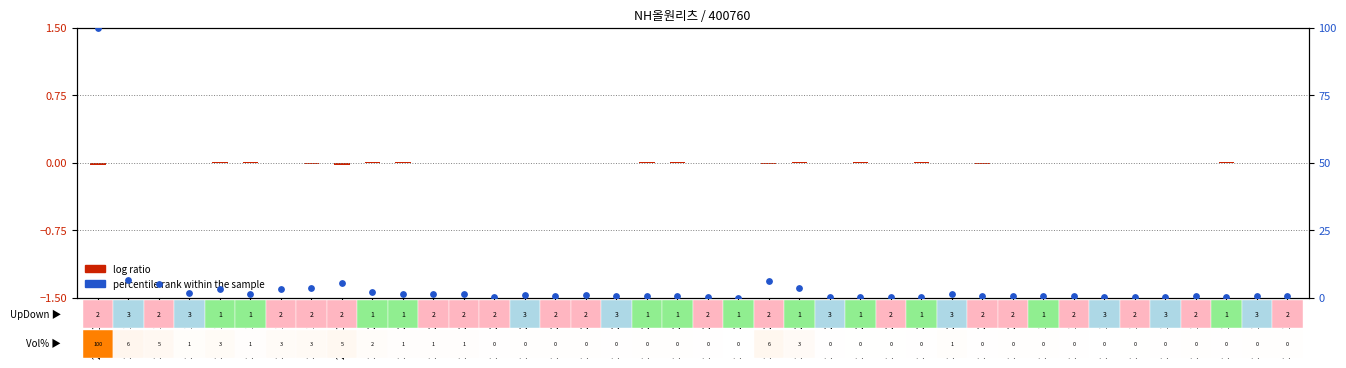

What are all the series names shown in the legend?

log ratio, percentile rank within the sample